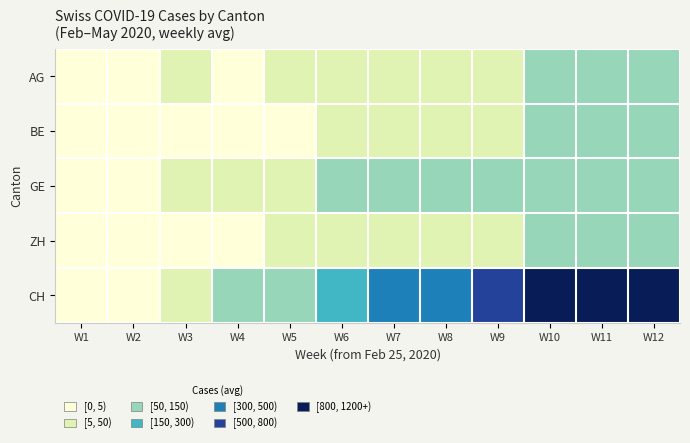

Between W6 and W2, which is larger?

W6